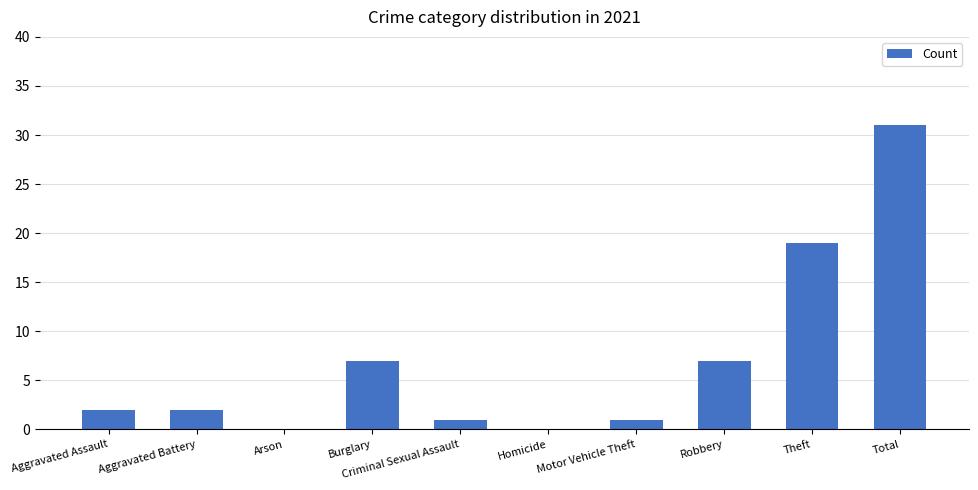

What is the change in value from Aggravated Assault to Homicide?

-2